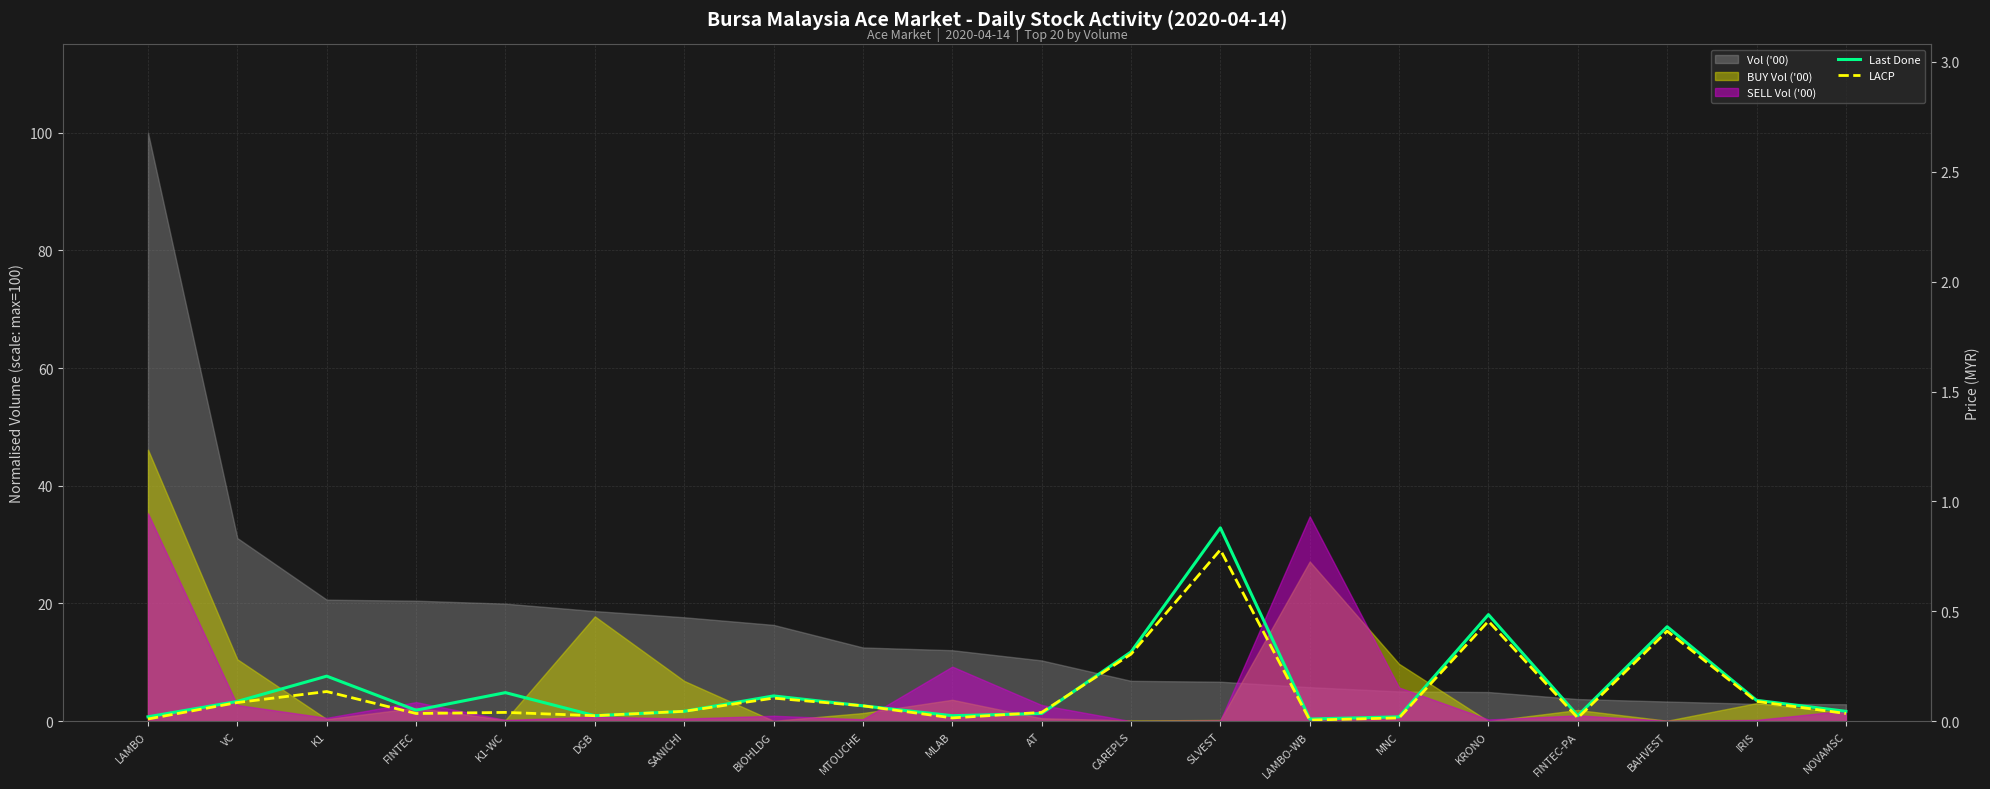

True or false: LACP and Last Done intersect in this chart.

True